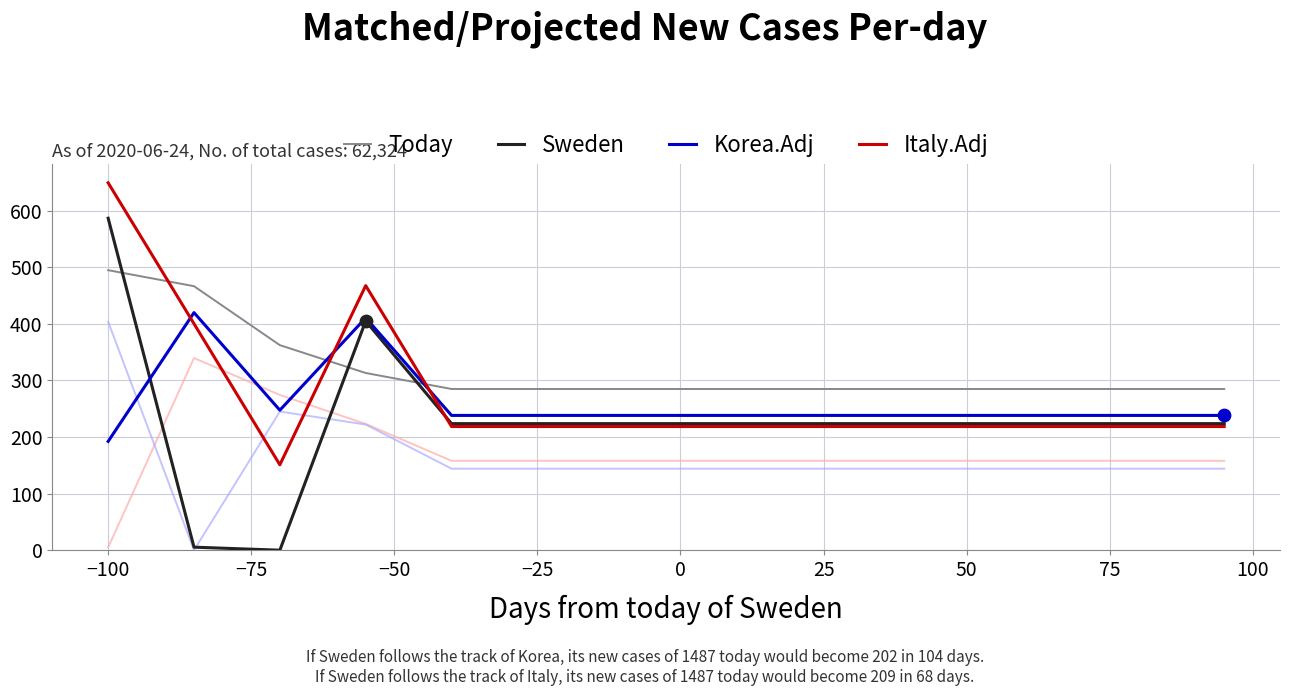

What is the maximum value shown in the chart?

649.2